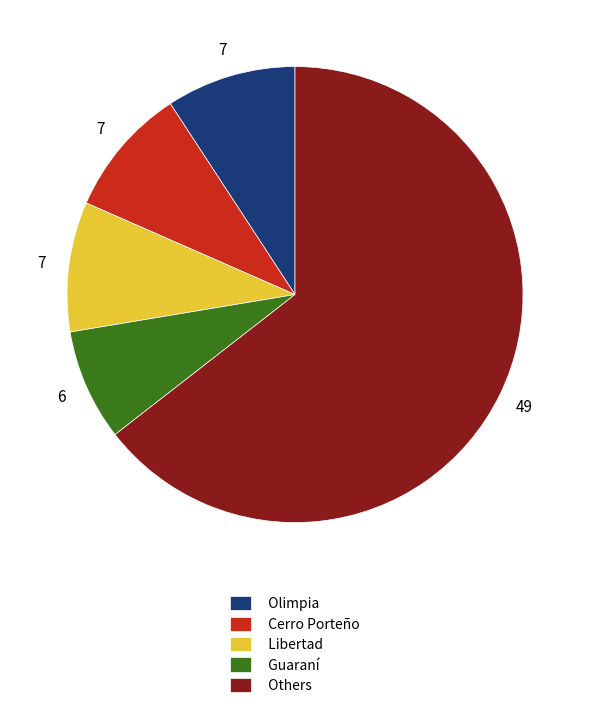

Is there a majority slice in this chart?

Yes